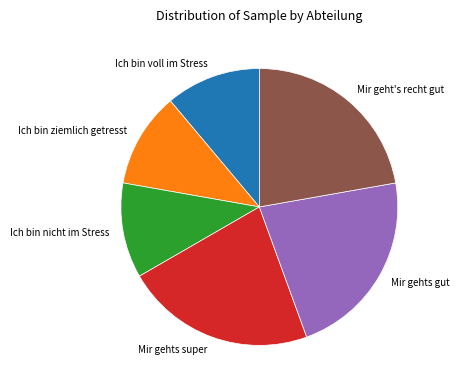

How many slices are in this pie chart?

6